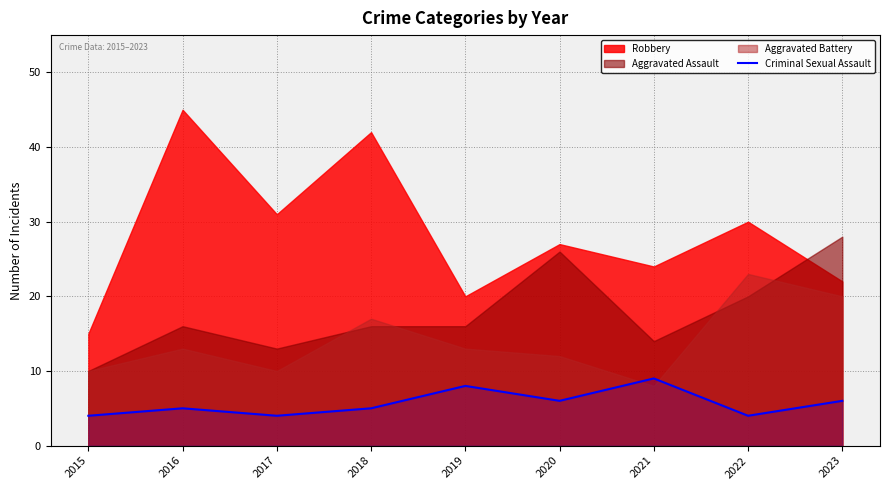

Is it true that Criminal Sexual Assault equals 4 at 2017?

True